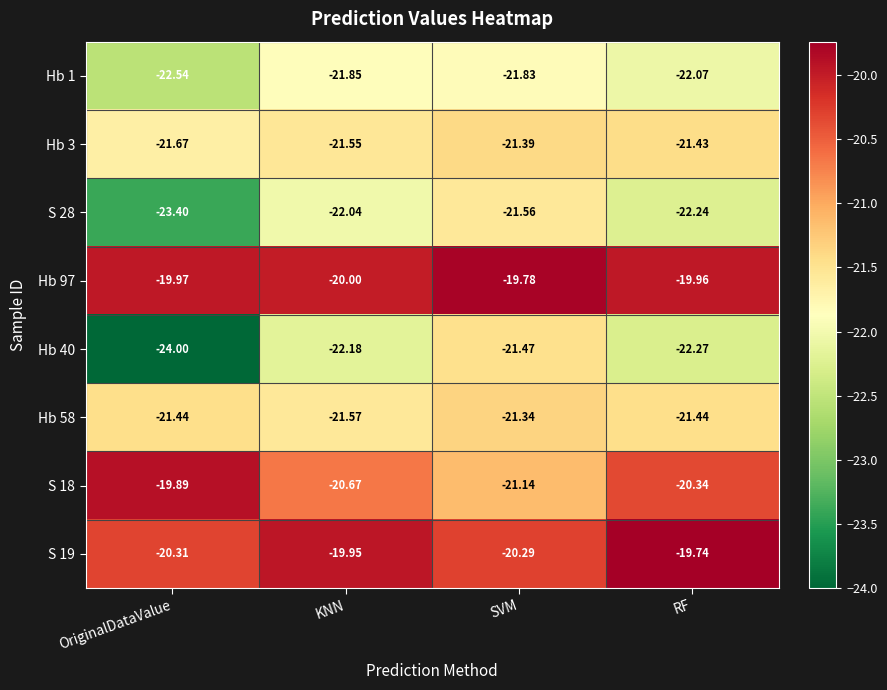

Is the value of Hb 97 at KNN greater than the value of S 18 at OriginalDataValue?

No